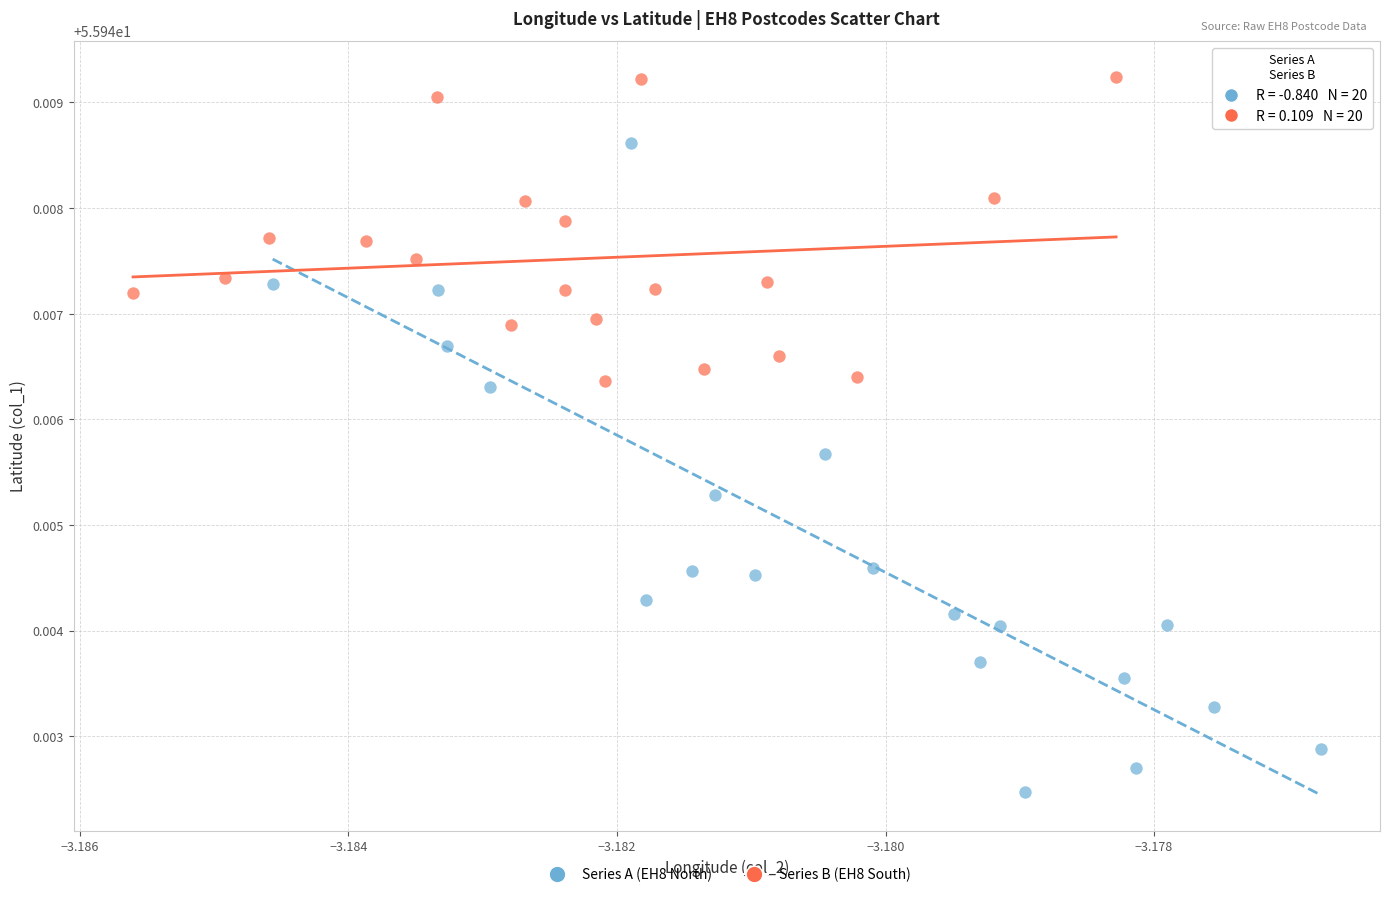

Which series has the widest spread of Y values?

Series A (EH8 North)